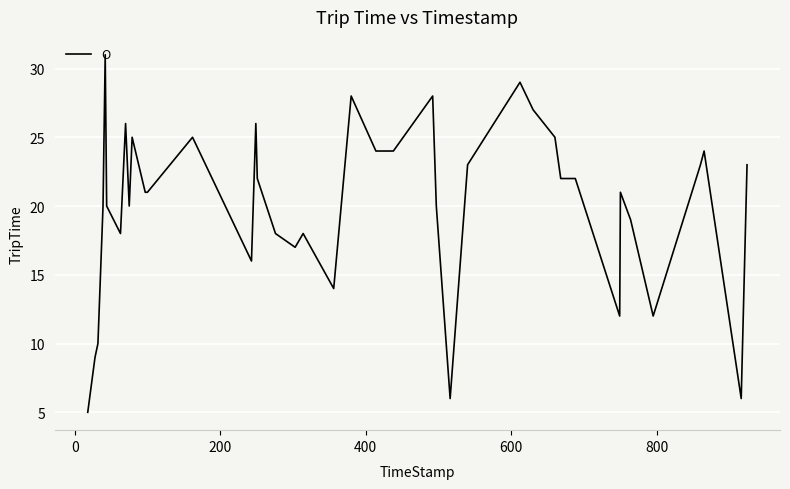

What is the difference between the maximum and minimum values?

26